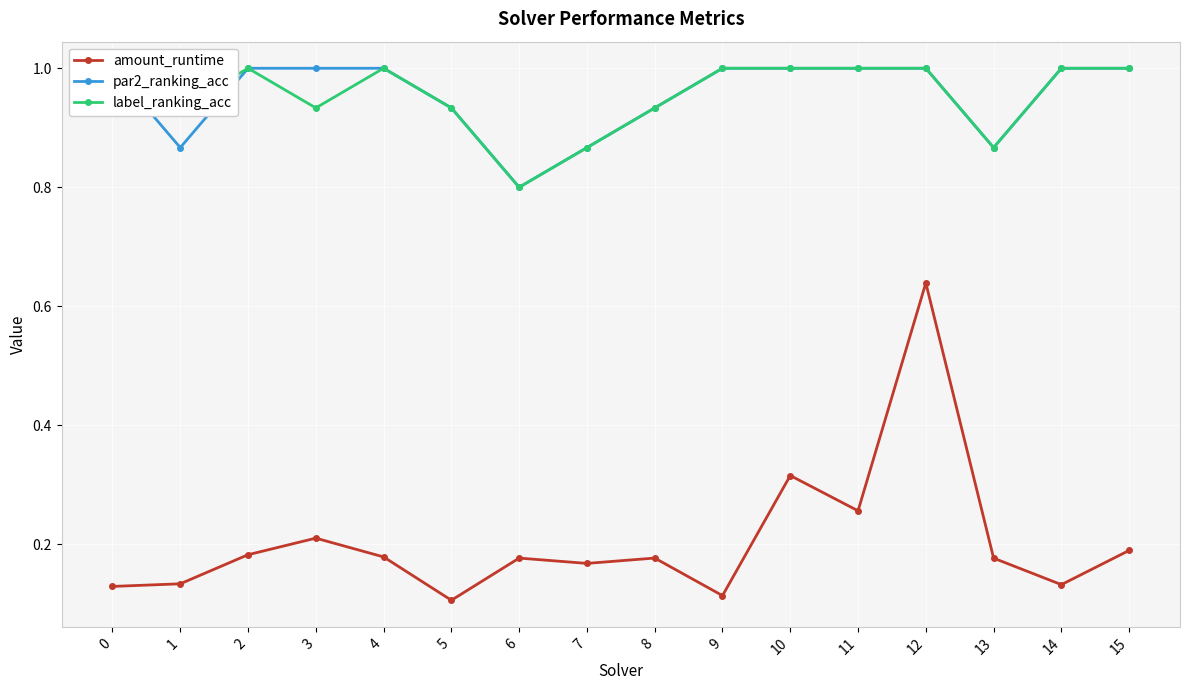

True or false: par2_ranking_acc and label_ranking_acc cross at least once.

False